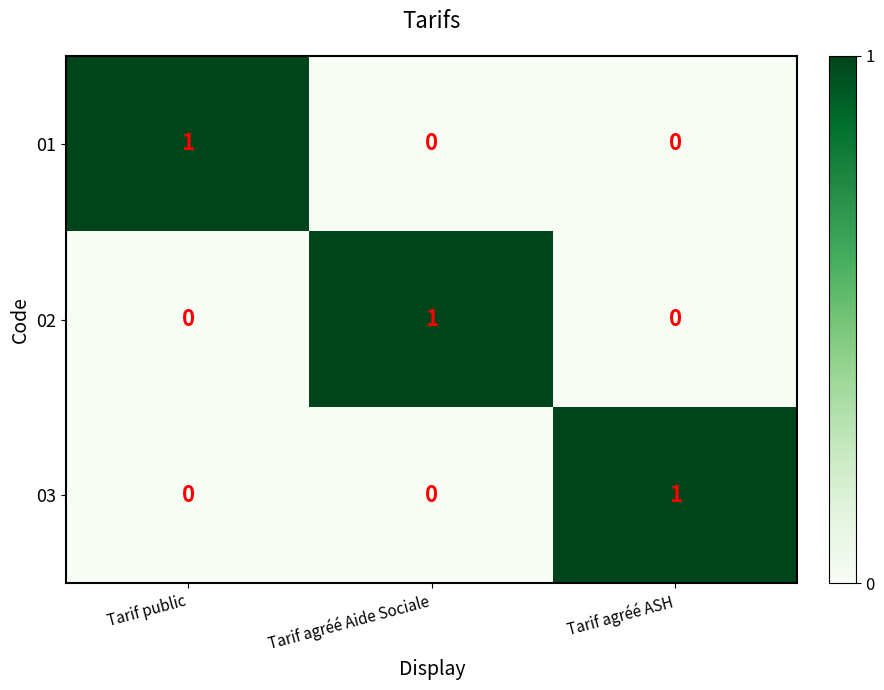

At how many categories does at least one series exceed 0?

3